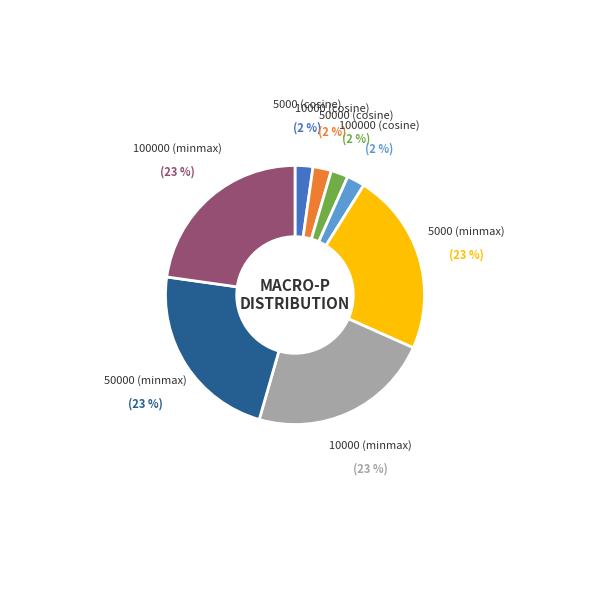

To the nearest percent, what is the difference between the largest and smallest slice percentages?

21%